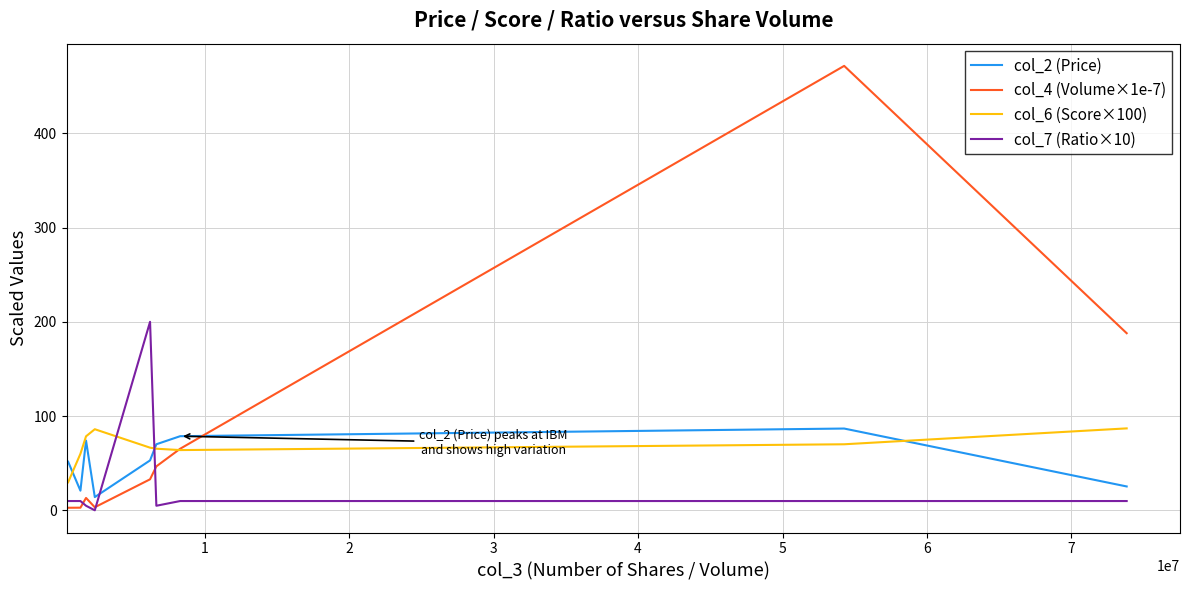

Which series ends up on top after the final intersection of col_6 (Score×100) and col_7 (Ratio×10)?

col_6 (Score×100)